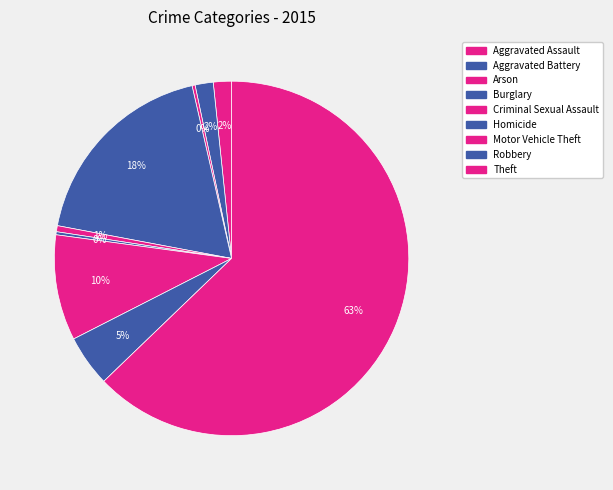

Is the sum of Criminal Sexual Assault and Motor Vehicle Theft greater than half?

No